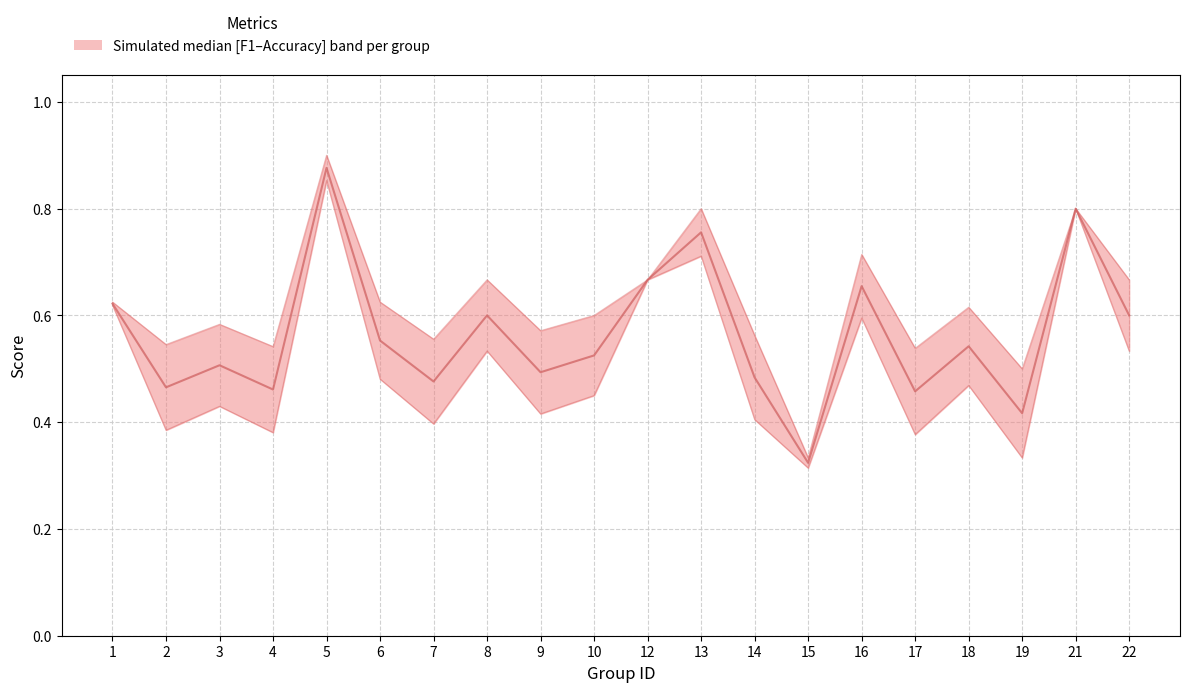

Rank the categories by value from highest to lowest.

5, 21, 13, 12, 16, 1, 22, 8, 6, 18, 10, 3, 9, 14, 7, 2, 4, 17, 19, 15